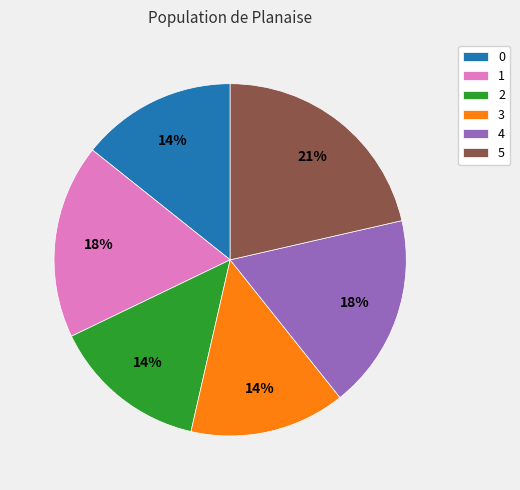

What is the ratio of the value at 3 to the value at 4?

0.8